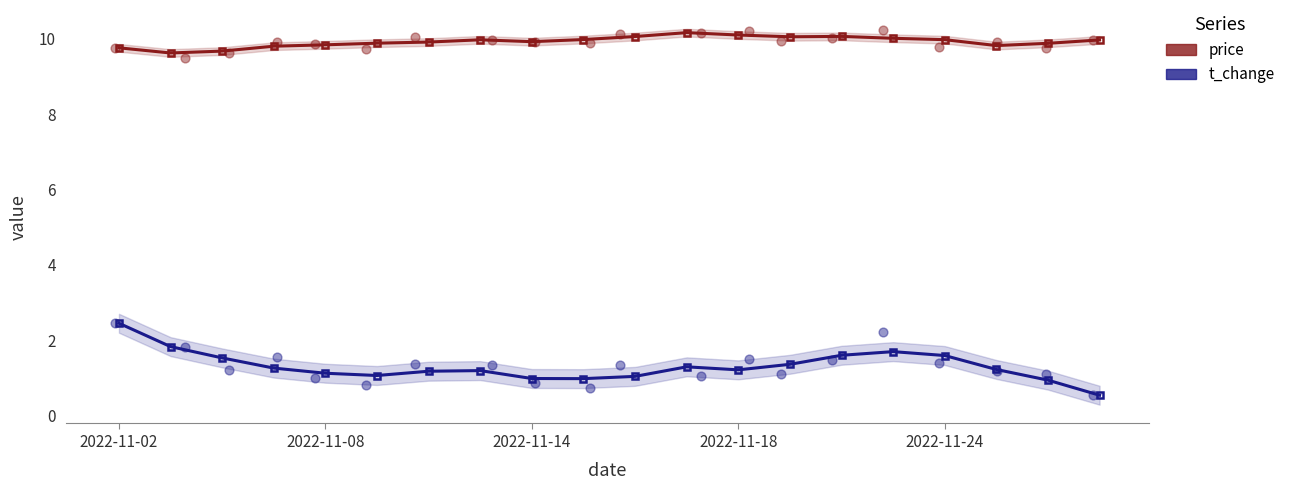

At which category is the sum across all series the highest?

2022-11-02